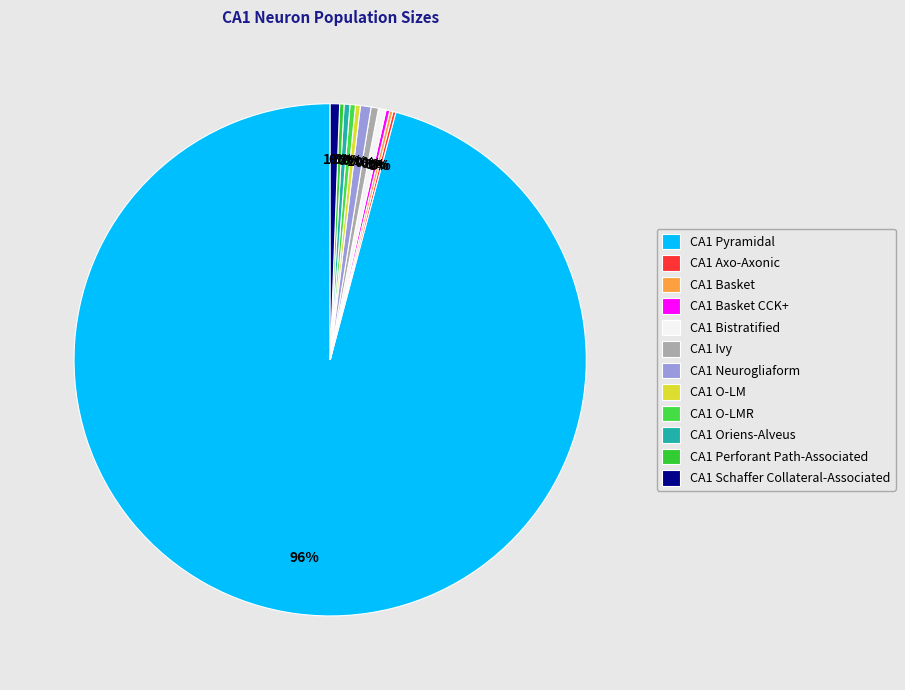

What is the majority slice?

CA1 Pyramidal